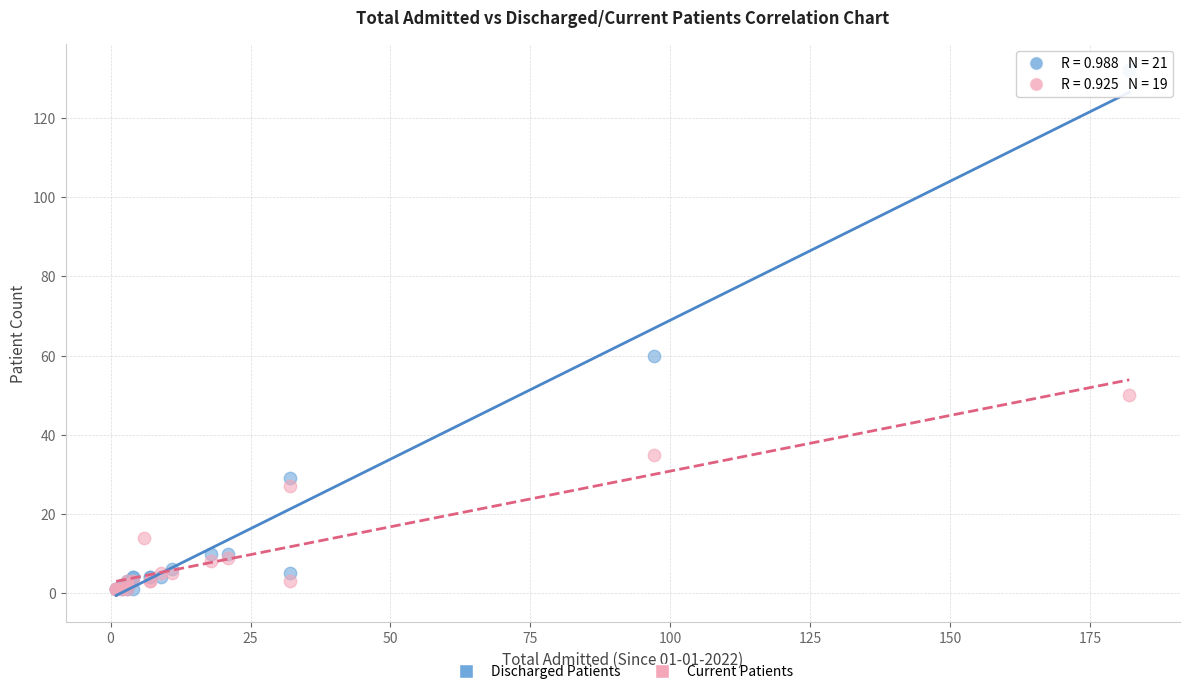

Which series reaches the maximum Y coordinate?

Discharged Patients